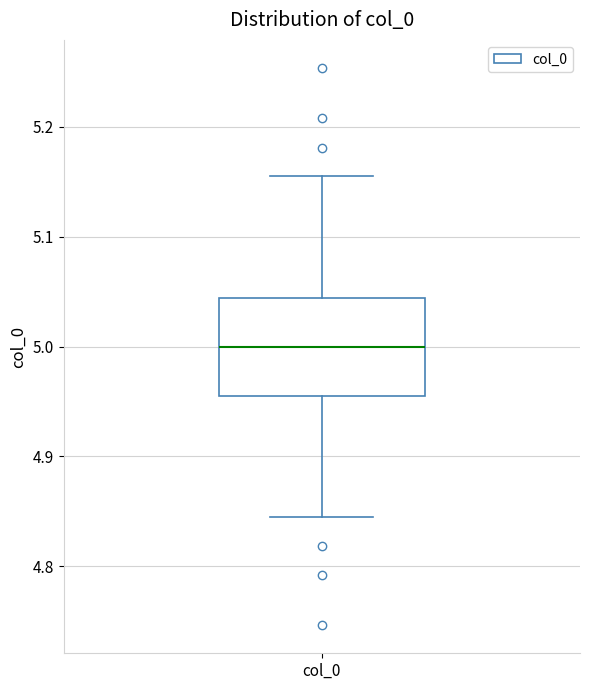

Where does the lower whisker of the box for col_0 end on the y-axis? The values are not printed on the chart, so give them approximately, as read against the axis.

4.84